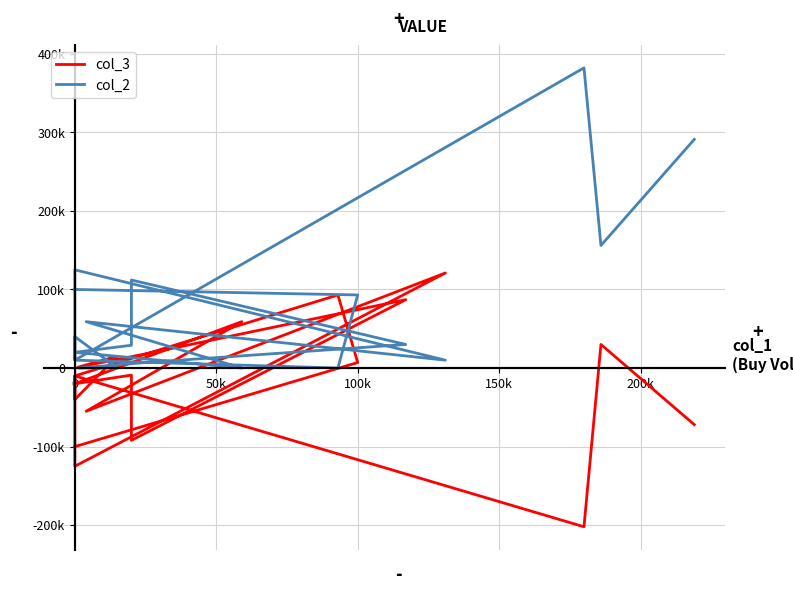

The value of col_2 at 0 is 8229. True or false?

False